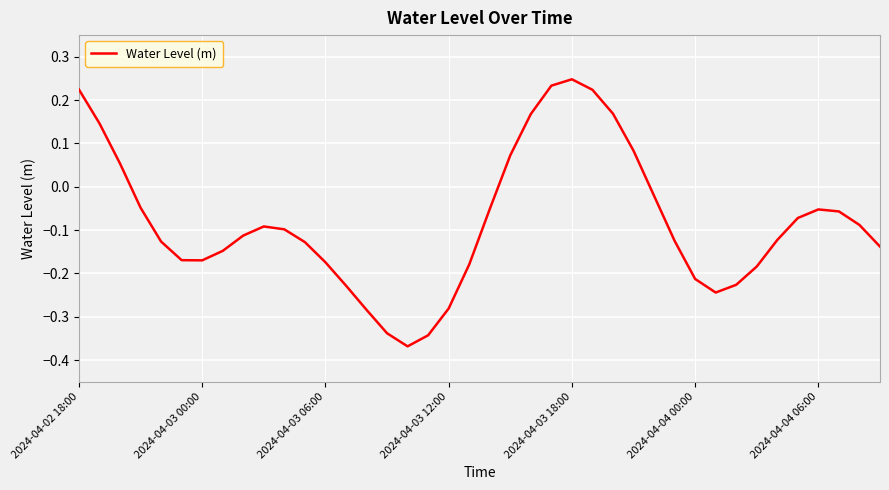

Is this an area chart (filled region under the line)?

No